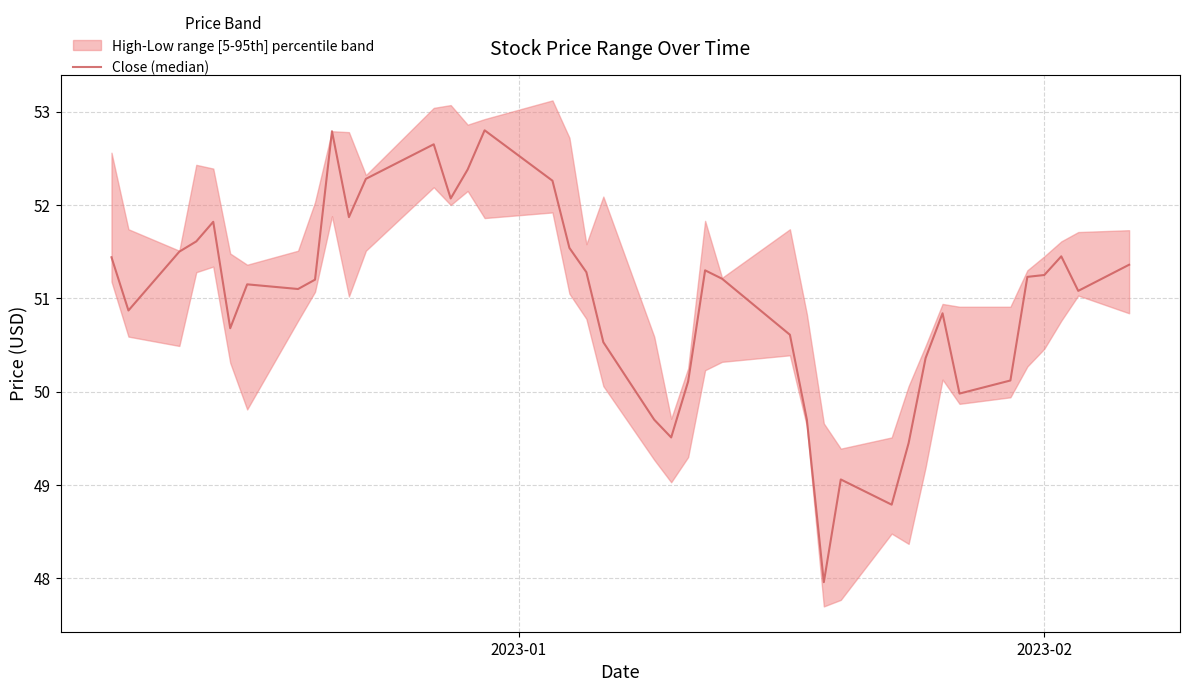

Does the chart have visible grid lines?

Yes